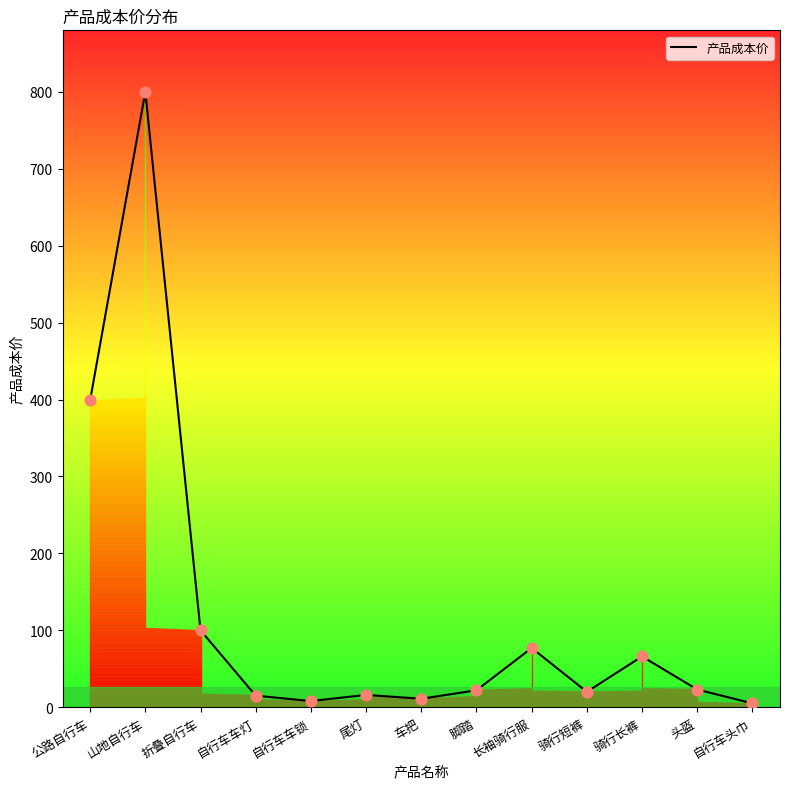

What is the ratio of the value at 山地自行车 to the value at 头盔?

34.8